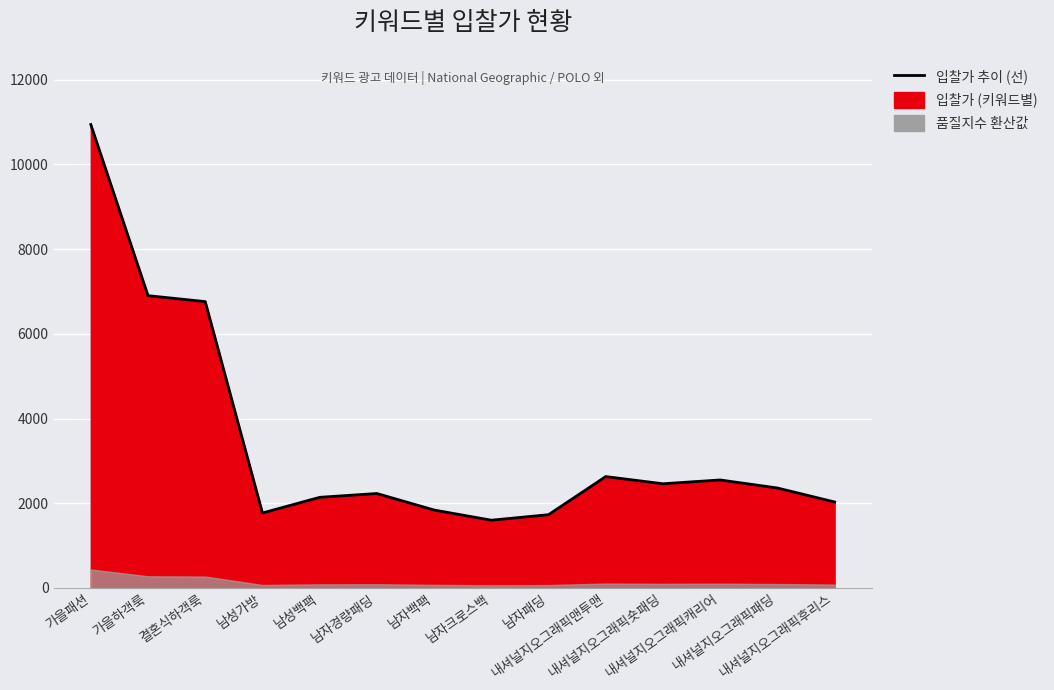

What is the greatest value displayed?

10940